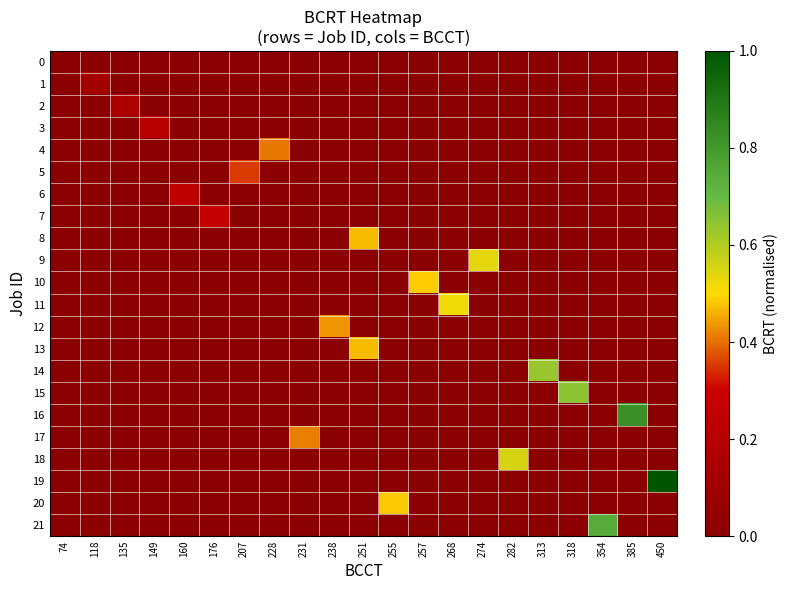

Which has a higher value, 255 or 118?

255